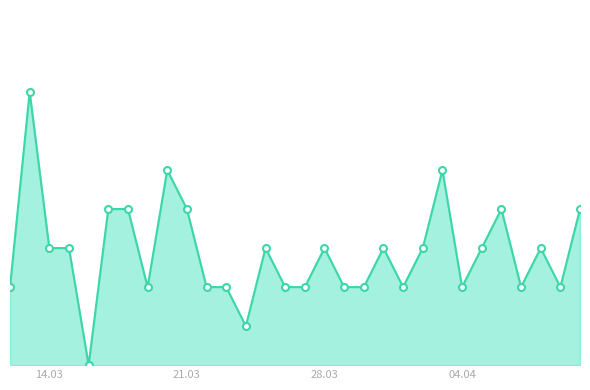

Does the chart have visible grid lines?

No